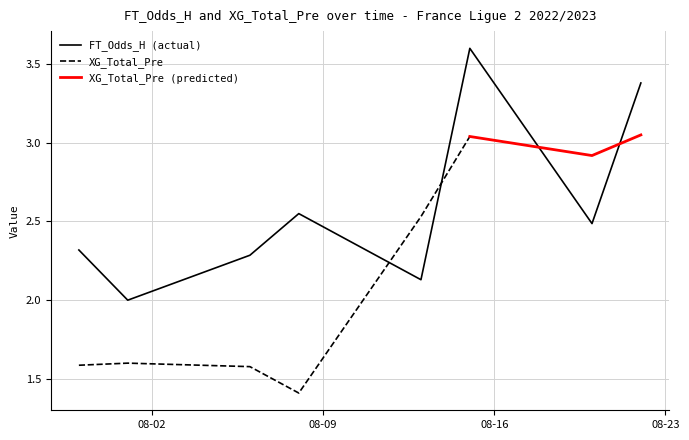

What is the minimum value for FT_Odds_H (actual)?

2.0